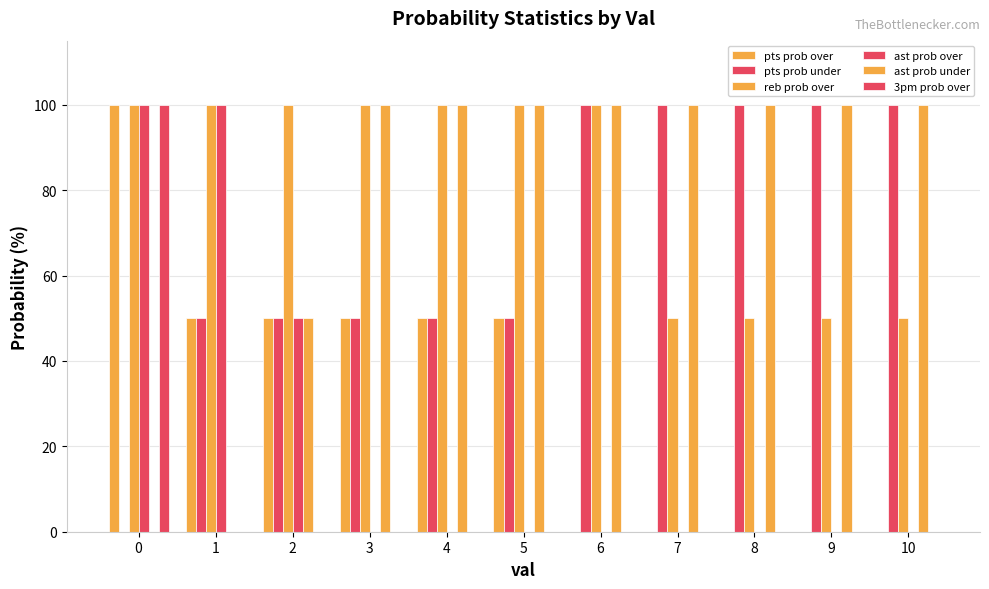

Which has a higher value, 6 or 2?

2